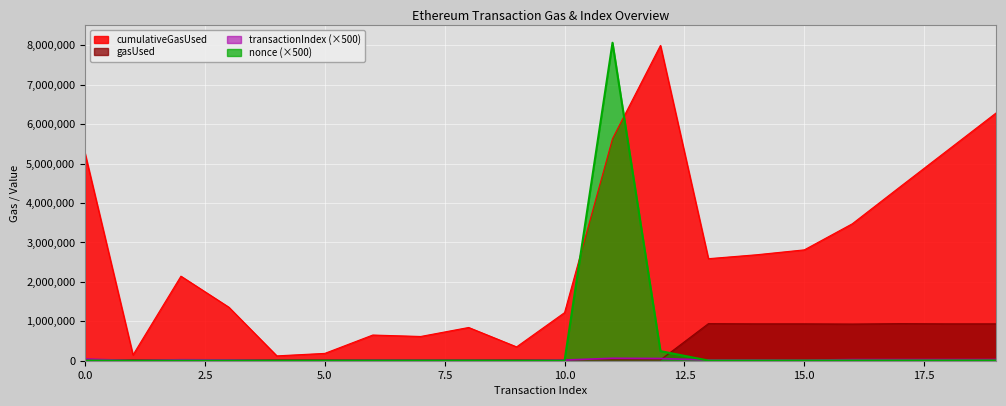

Read the nonce value at 11.

8061500